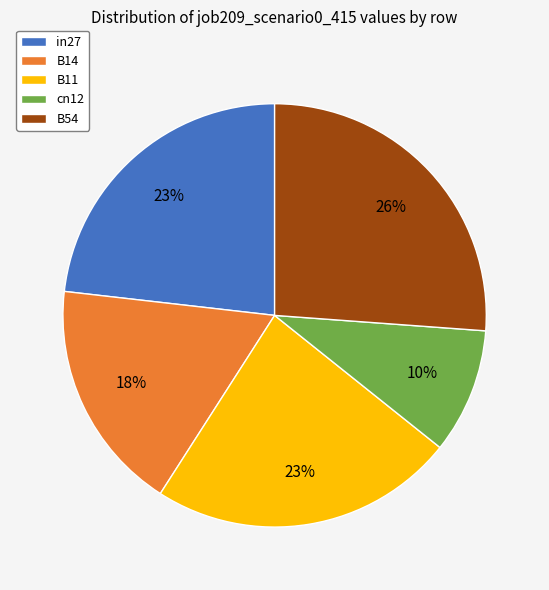

How many slices are in this pie chart?

5